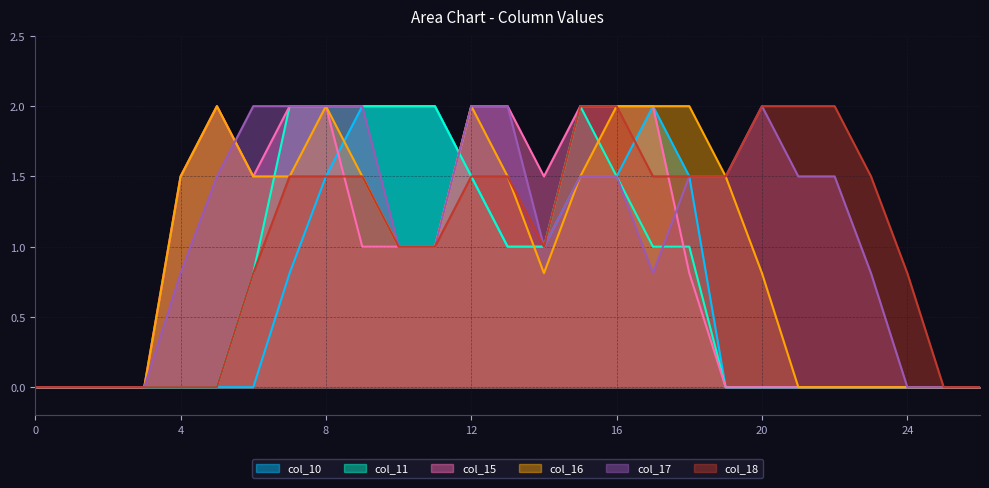

True or false: col_16 and col_11 intersect in this chart.

True